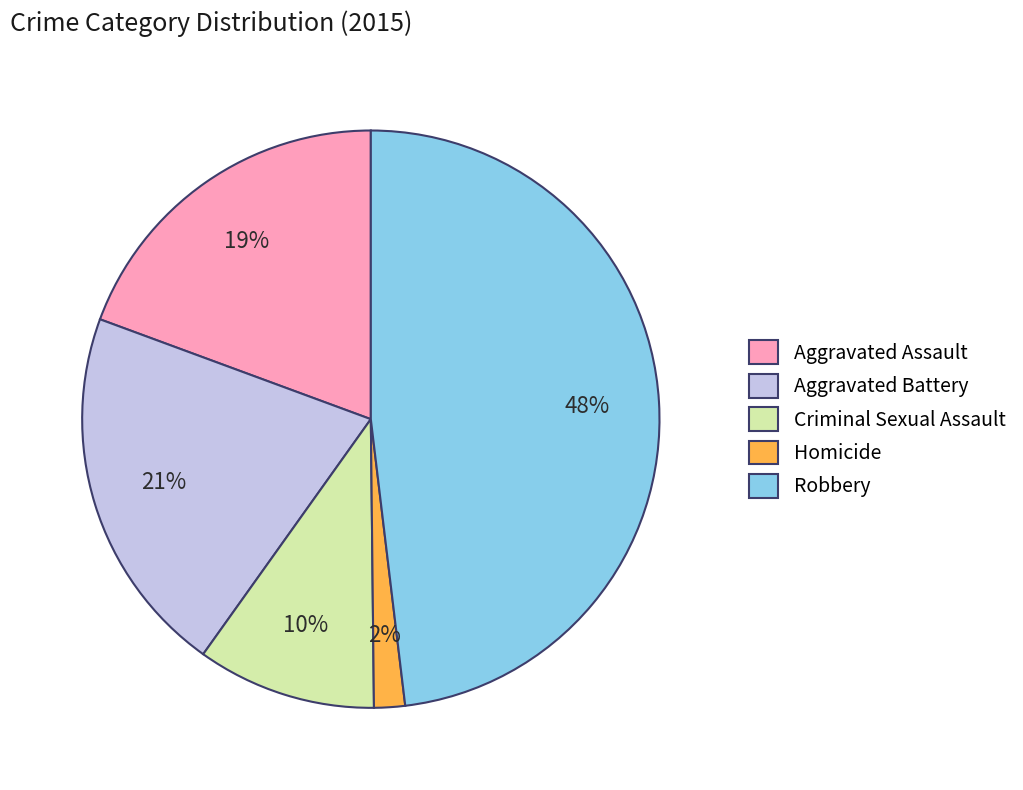

To the nearest percent, what is the combined percentage of Homicide and Aggravated Assault?

21%